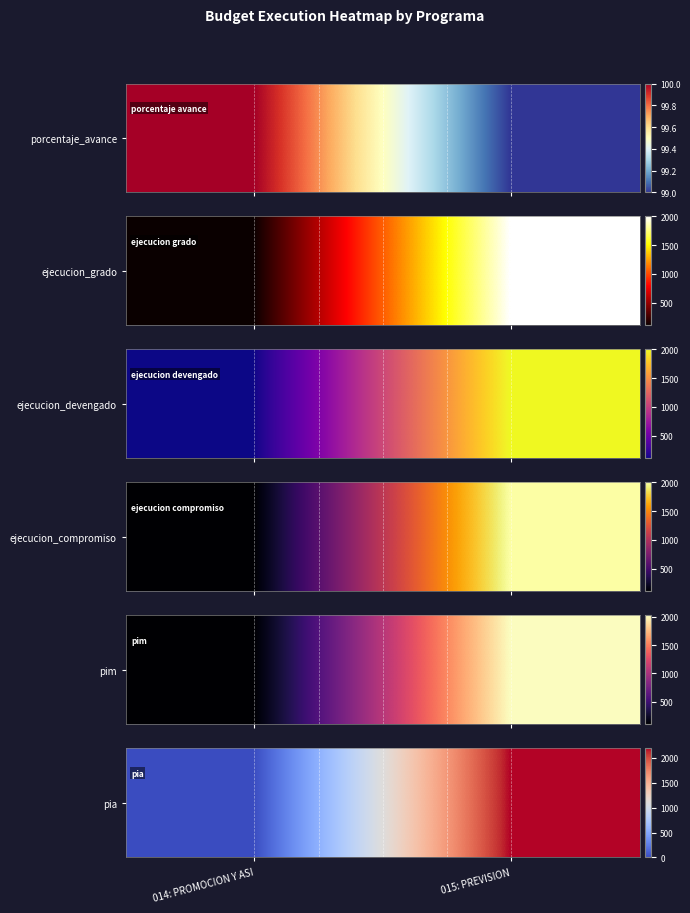

What is the difference between the maximum and minimum values?

2182